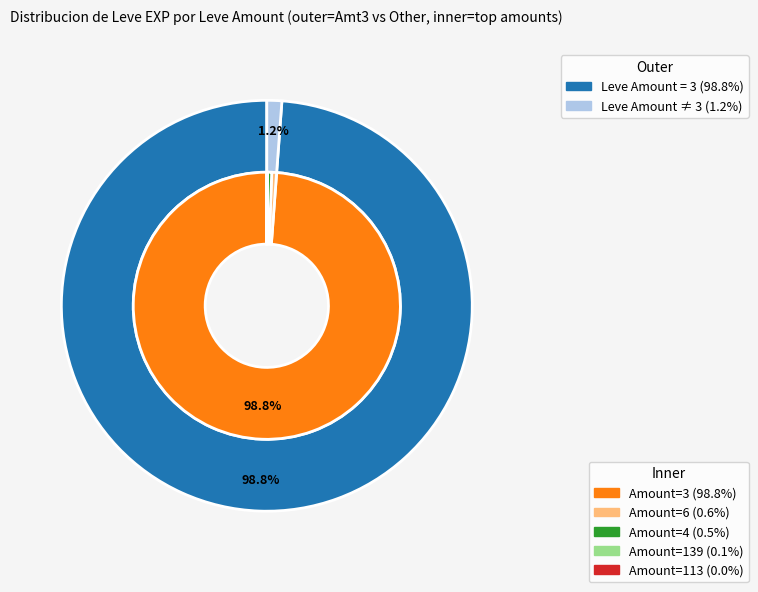

True or false: 29 accounts for 11% of the total.

False